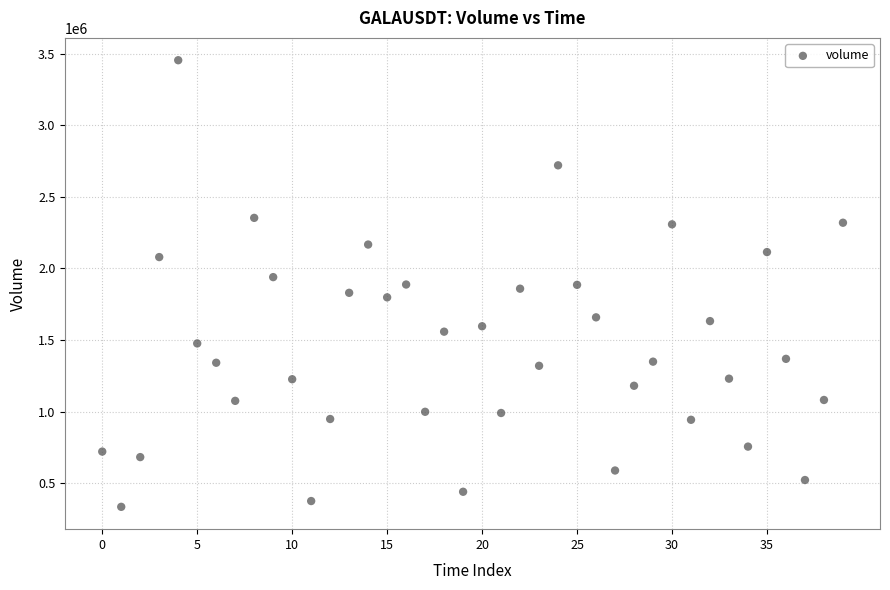

What is the range of Y values (max minus min)?

3120954